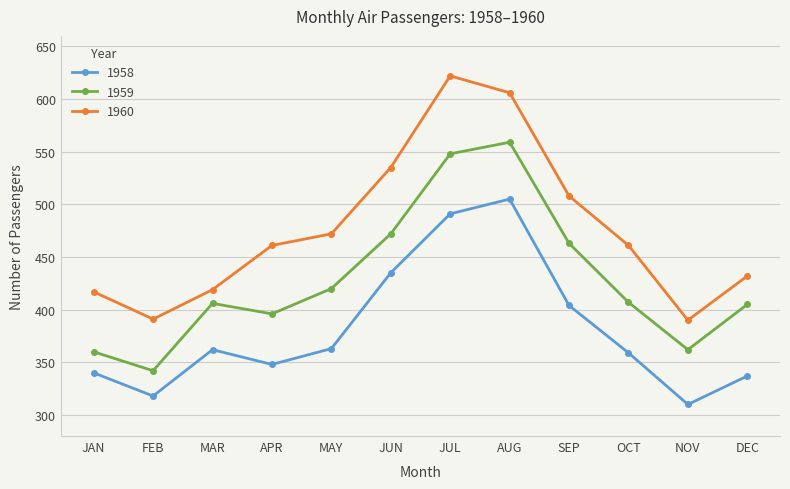

What is the label of the 5th point from the left?

MAY